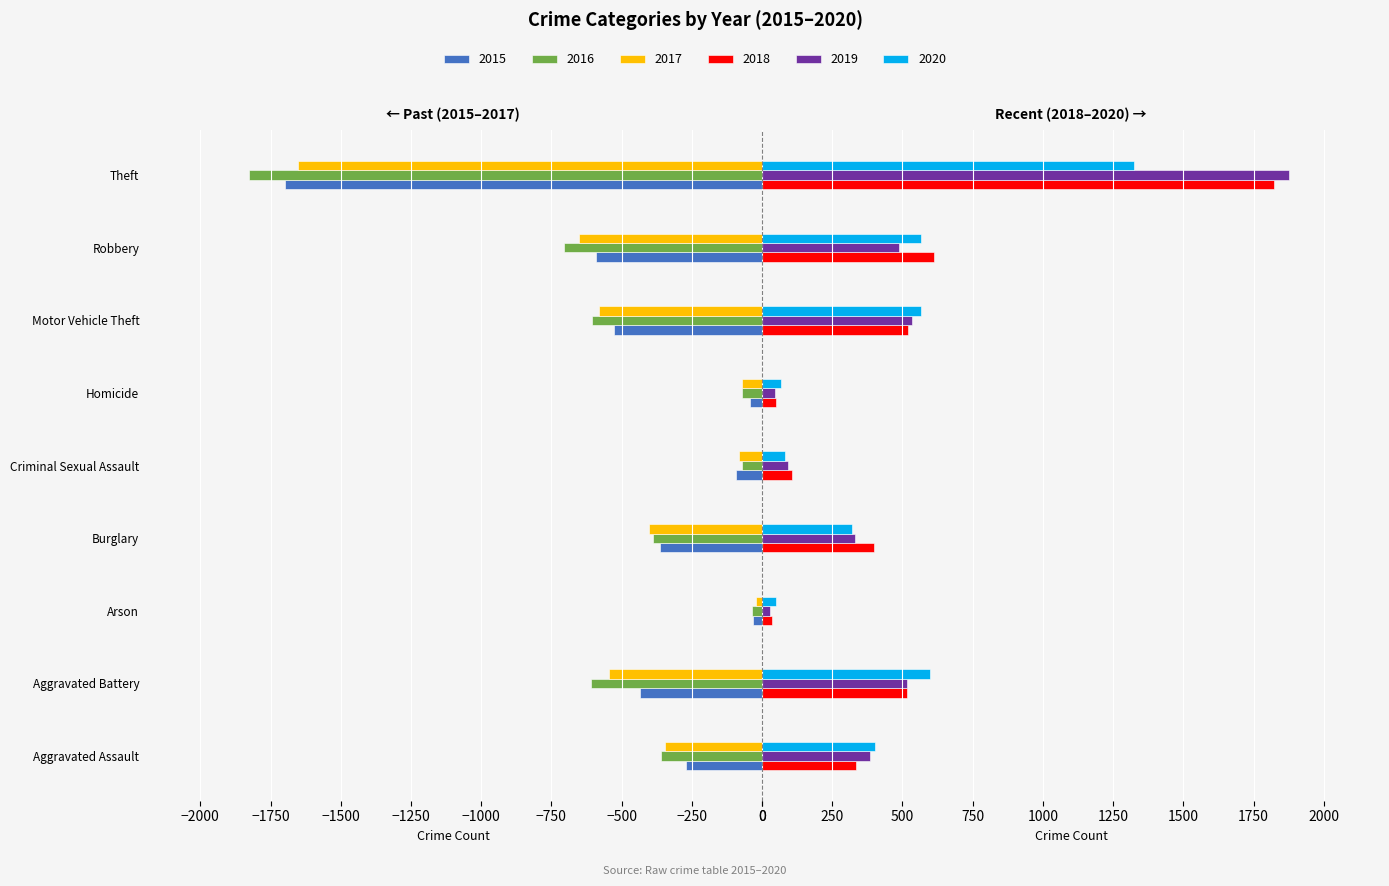

Are the bars horizontal?

Yes